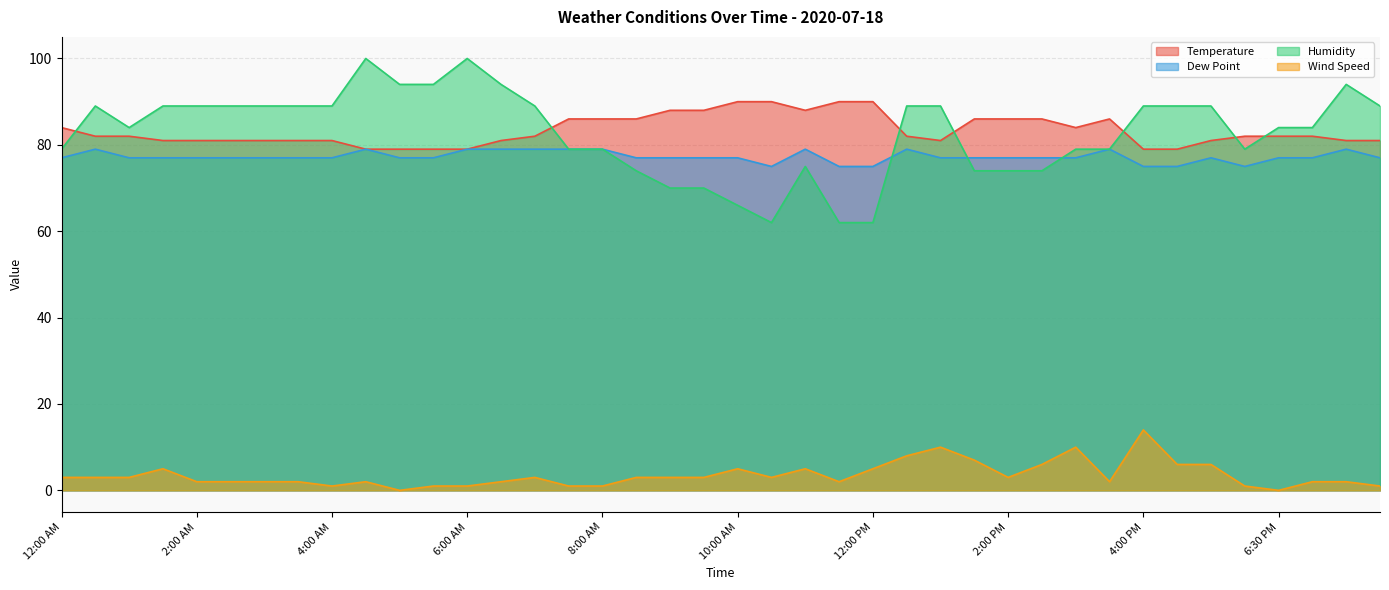

Which series changed the most between 9:30 AM and 7:30 PM?

Humidity